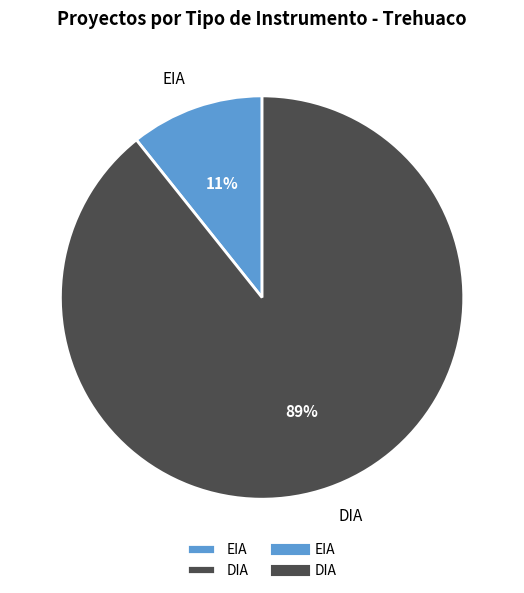

The DIA slice represents 89% of the pie. True or false?

True